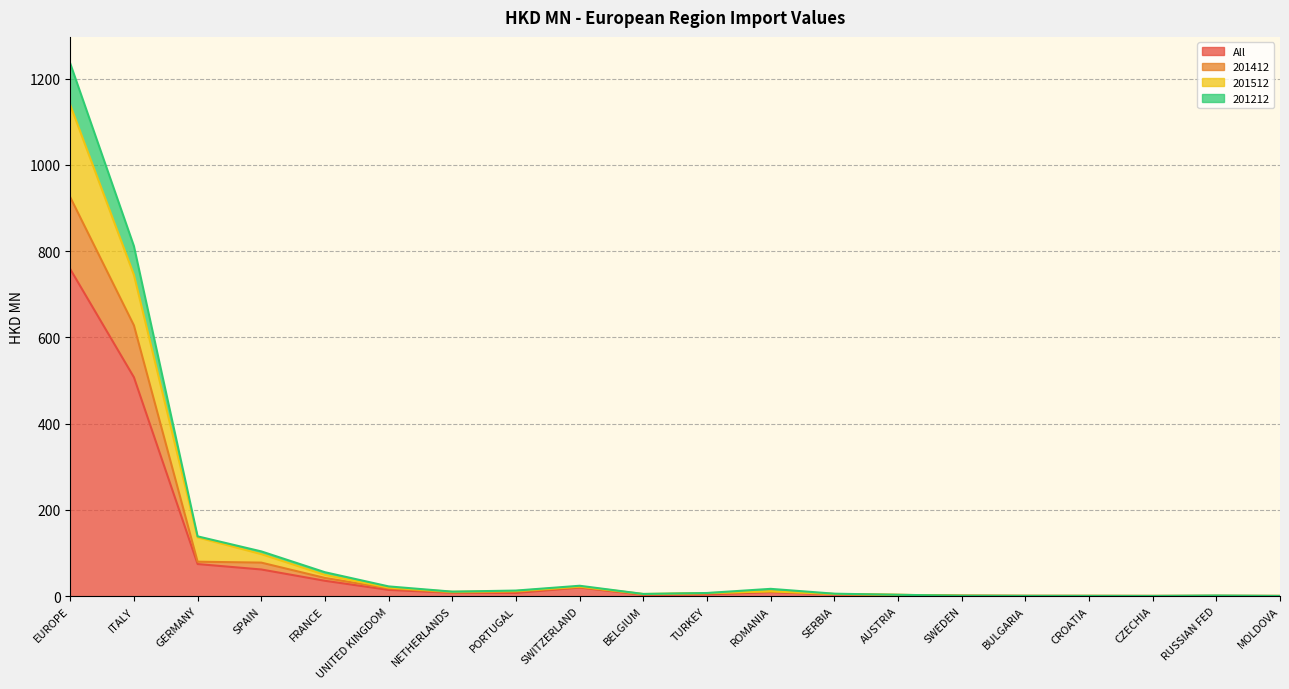

What is the label of the 2nd point from the left?

ITALY